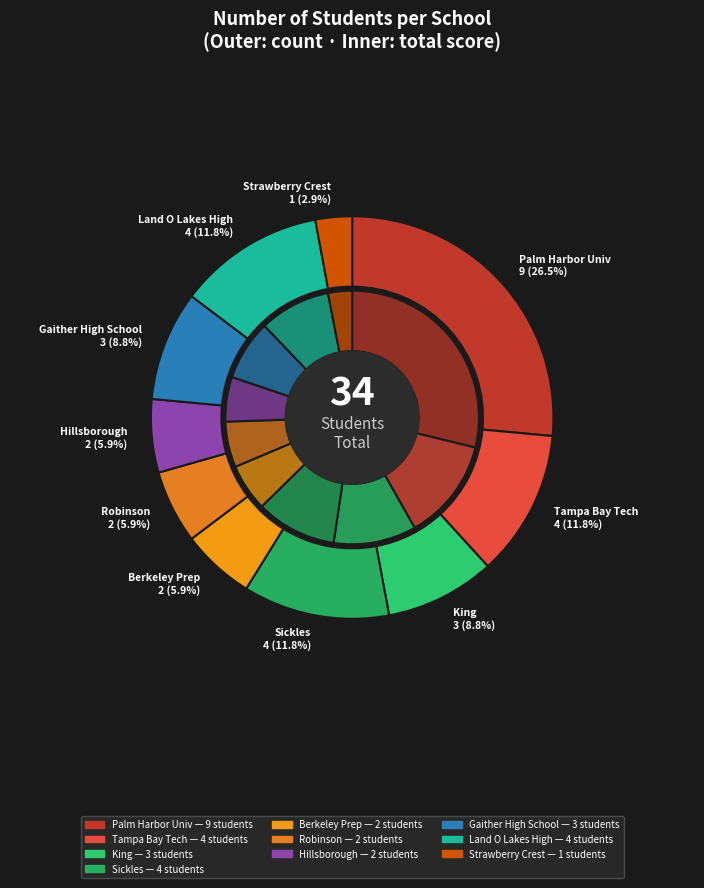

Does any single category account for the majority?

No